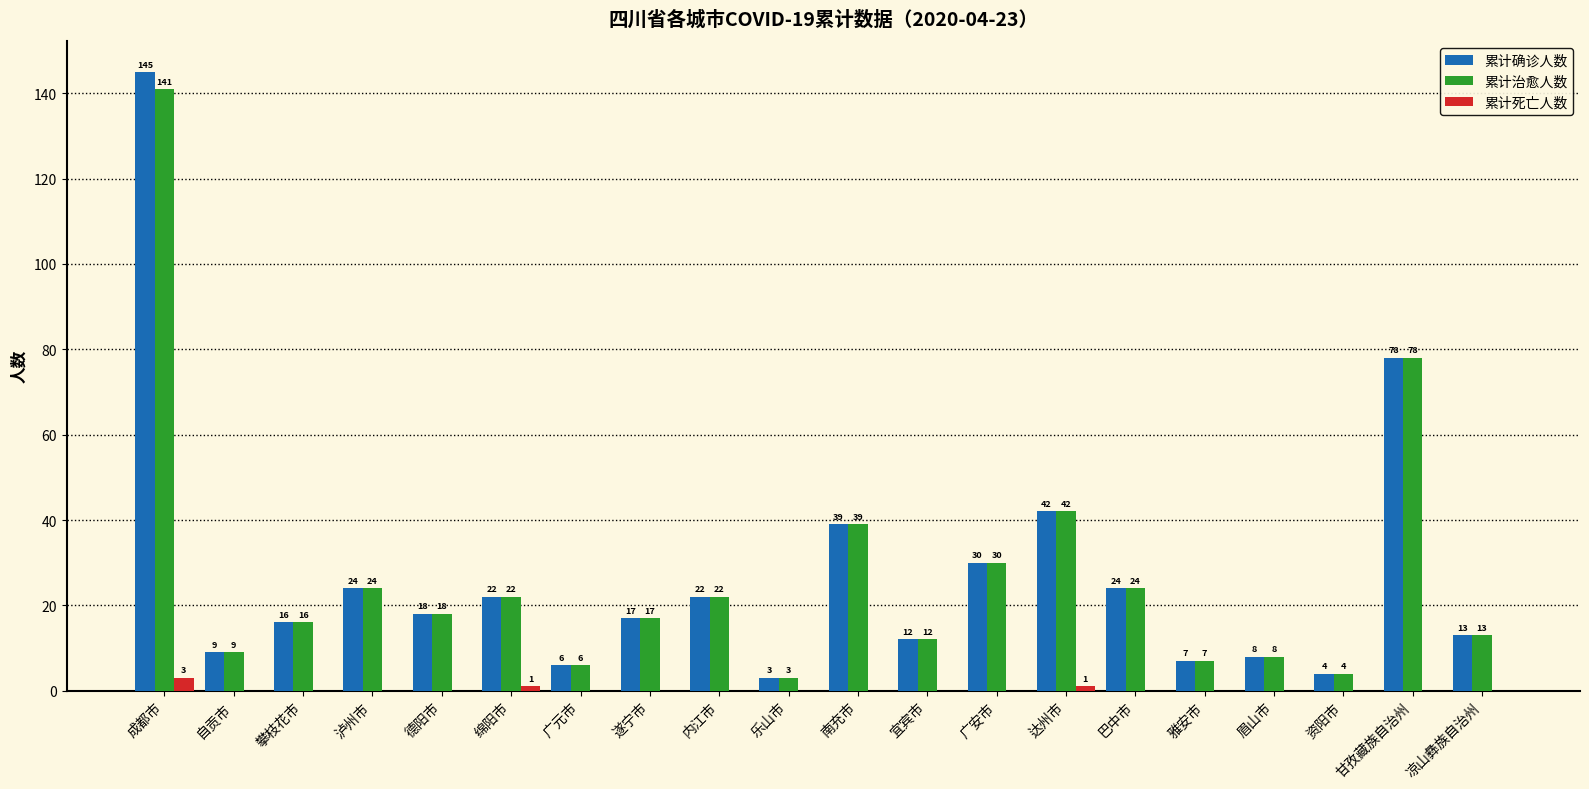

How many distinct data groups are displayed?

3